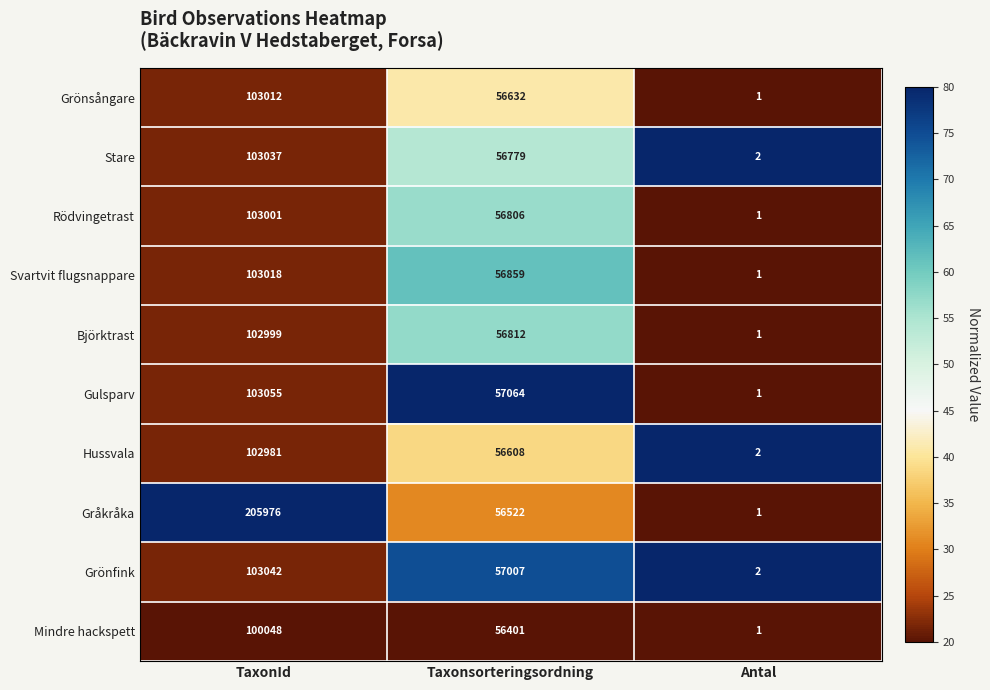

At which category is the sum across all series the highest?

TaxonId